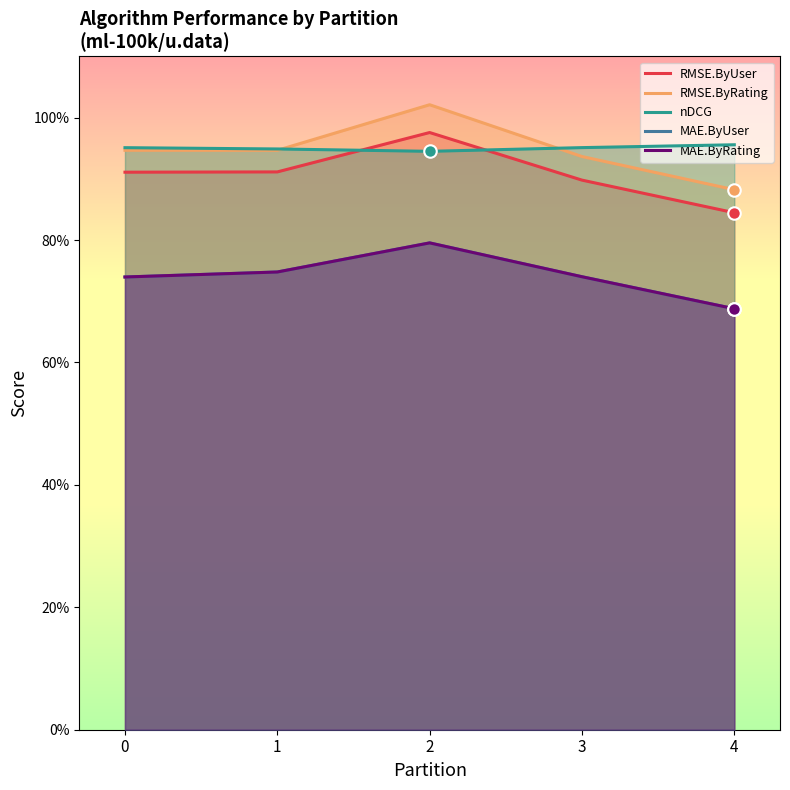

How many lines are shown in the chart?

5